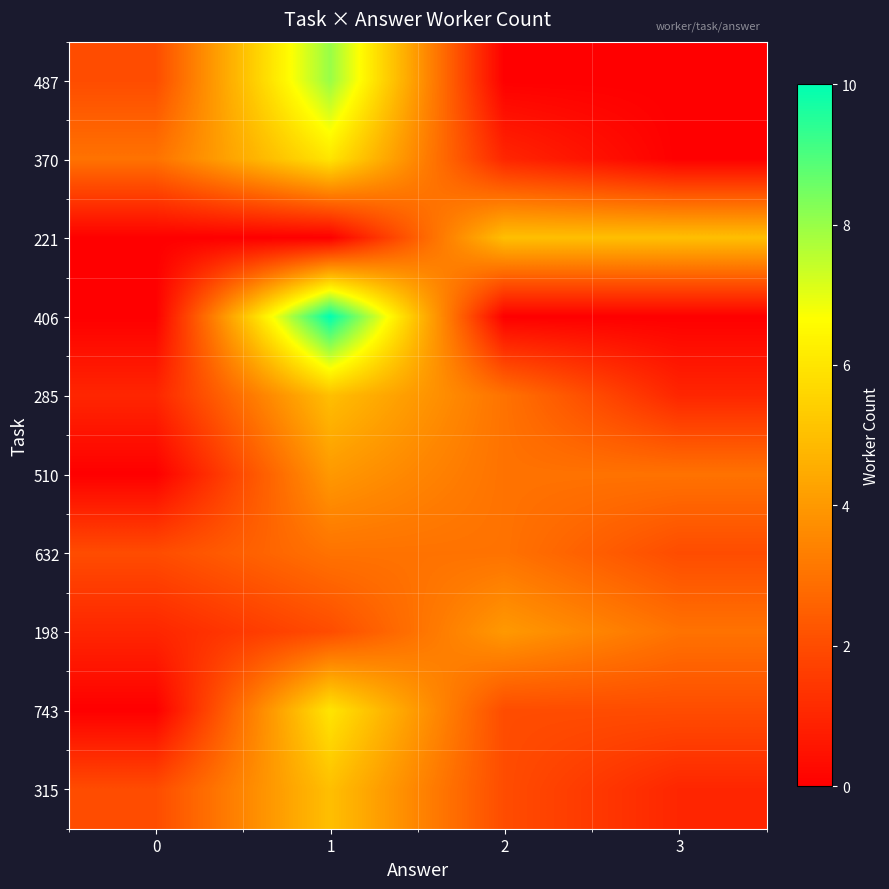

At how many categories does at least one series exceed 7?

1